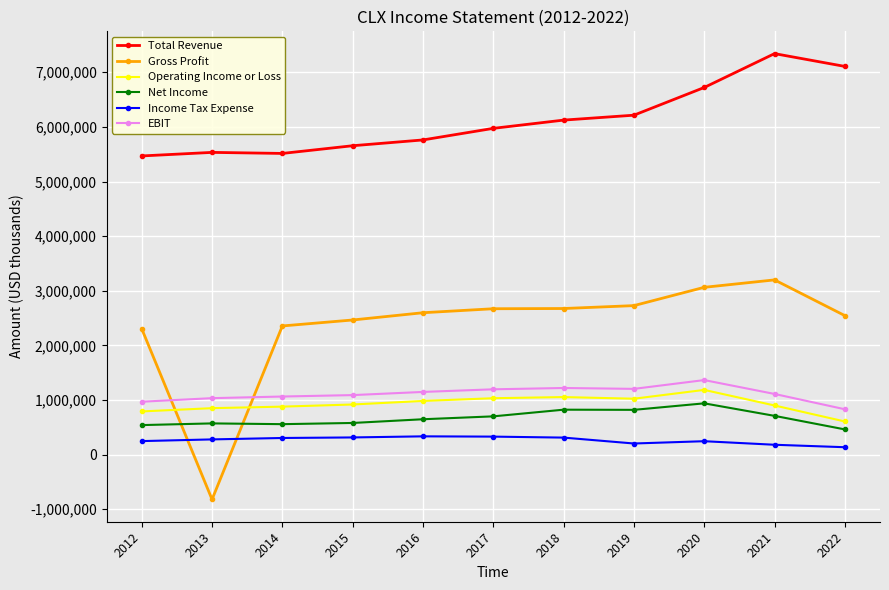

In Income Tax Expense, how many points are higher than both neighbors (excluding endpoints)?

2